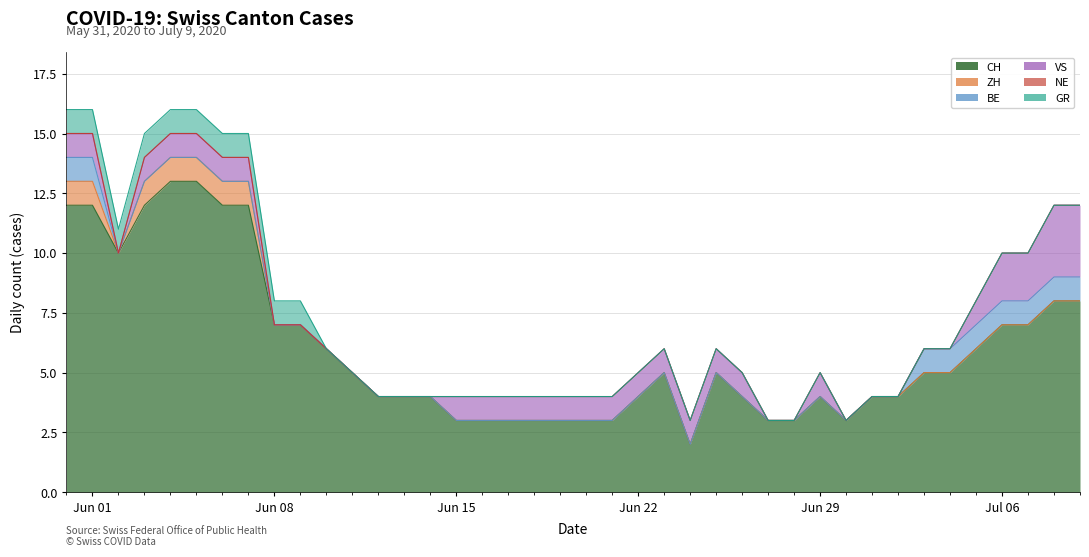

Reading left to right, extract all data points from this chart.

CH: 2020-05-31=12	2020-06-01=12	2020-06-02=10	2020-06-03=12	2020-06-04=13	2020-06-05=13	2020-06-06=12	2020-06-07=12	2020-06-08=7	2020-06-09=7	2020-06-10=6	2020-06-11=5	2020-06-12=4	2020-06-13=4	2020-06-14=4	2020-06-15=3	2020-06-16=3	2020-06-17=3	2020-06-18=3	2020-06-19=3	2020-06-20=3	2020-06-21=3	2020-06-22=4	2020-06-23=5	2020-06-24=2	2020-06-25=5	2020-06-26=4	2020-06-27=3	2020-06-28=3	2020-06-29=4	2020-06-30=3	2020-07-01=4	2020-07-02=4	2020-07-03=5	2020-07-04=5	2020-07-05=6	2020-07-06=7	2020-07-07=7	2020-07-08=8	2020-07-09=8
ZH: 2020-05-31=1	2020-06-01=1	2020-06-02=0	2020-06-03=1	2020-06-04=1	2020-06-05=1	2020-06-06=1	2020-06-07=1	2020-06-08=0	2020-06-09=0	2020-06-10=0	2020-06-11=0	2020-06-12=0	2020-06-13=0	2020-06-14=0	2020-06-15=0	2020-06-16=0	2020-06-17=0	2020-06-18=0	2020-06-19=0	2020-06-20=0	2020-06-21=0	2020-06-22=0	2020-06-23=0	2020-06-24=0	2020-06-25=0	2020-06-26=0	2020-06-27=0	2020-06-28=0	2020-06-29=0	2020-06-30=0	2020-07-01=0	2020-07-02=0	2020-07-03=0	2020-07-04=0	2020-07-05=0	2020-07-06=0	2020-07-07=0	2020-07-08=0	2020-07-09=0
BE: 2020-05-31=1	2020-06-01=1	2020-06-02=0	2020-06-03=0	2020-06-04=0	2020-06-05=0	2020-06-06=0	2020-06-07=0	2020-06-08=0	2020-06-09=0	2020-06-10=0	2020-06-11=0	2020-06-12=0	2020-06-13=0	2020-06-14=0	2020-06-15=0	2020-06-16=0	2020-06-17=0	2020-06-18=0	2020-06-19=0	2020-06-20=0	2020-06-21=0	2020-06-22=0	2020-06-23=0	2020-06-24=0	2020-06-25=0	2020-06-26=0	2020-06-27=0	2020-06-28=0	2020-06-29=0	2020-06-30=0	2020-07-01=0	2020-07-02=0	2020-07-03=1	2020-07-04=1	2020-07-05=1	2020-07-06=1	2020-07-07=1	2020-07-08=1	2020-07-09=1
VS: 2020-05-31=1	2020-06-01=1	2020-06-02=0	2020-06-03=1	2020-06-04=1	2020-06-05=1	2020-06-06=1	2020-06-07=1	2020-06-08=0	2020-06-09=0	2020-06-10=0	2020-06-11=0	2020-06-12=0	2020-06-13=0	2020-06-14=0	2020-06-15=1	2020-06-16=1	2020-06-17=1	2020-06-18=1	2020-06-19=1	2020-06-20=1	2020-06-21=1	2020-06-22=1	2020-06-23=1	2020-06-24=1	2020-06-25=1	2020-06-26=1	2020-06-27=0	2020-06-28=0	2020-06-29=1	2020-06-30=0	2020-07-01=0	2020-07-02=0	2020-07-03=0	2020-07-04=0	2020-07-05=1	2020-07-06=2	2020-07-07=2	2020-07-08=3	2020-07-09=3
NE: 2020-05-31=0	2020-06-01=0	2020-06-02=0	2020-06-03=0	2020-06-04=0	2020-06-05=0	2020-06-06=0	2020-06-07=0	2020-06-08=0	2020-06-09=0	2020-06-10=0	2020-06-11=0	2020-06-12=0	2020-06-13=0	2020-06-14=0	2020-06-15=0	2020-06-16=0	2020-06-17=0	2020-06-18=0	2020-06-19=0	2020-06-20=0	2020-06-21=0	2020-06-22=0	2020-06-23=0	2020-06-24=0	2020-06-25=0	2020-06-26=0	2020-06-27=0	2020-06-28=0	2020-06-29=0	2020-06-30=0	2020-07-01=0	2020-07-02=0	2020-07-03=0	2020-07-04=0	2020-07-05=0	2020-07-06=0	2020-07-07=0	2020-07-08=0	2020-07-09=0
GR: 2020-05-31=1	2020-06-01=1	2020-06-02=1	2020-06-03=1	2020-06-04=1	2020-06-05=1	2020-06-06=1	2020-06-07=1	2020-06-08=1	2020-06-09=1	2020-06-10=0	2020-06-11=0	2020-06-12=0	2020-06-13=0	2020-06-14=0	2020-06-15=0	2020-06-16=0	2020-06-17=0	2020-06-18=0	2020-06-19=0	2020-06-20=0	2020-06-21=0	2020-06-22=0	2020-06-23=0	2020-06-24=0	2020-06-25=0	2020-06-26=0	2020-06-27=0	2020-06-28=0	2020-06-29=0	2020-06-30=0	2020-07-01=0	2020-07-02=0	2020-07-03=0	2020-07-04=0	2020-07-05=0	2020-07-06=0	2020-07-07=0	2020-07-08=0	2020-07-09=0